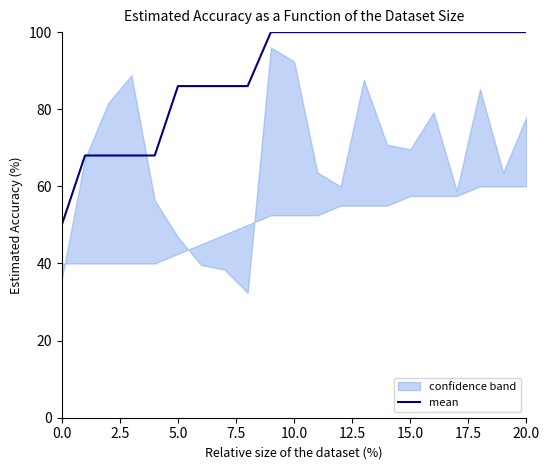

What is the maximum value for mean?

100